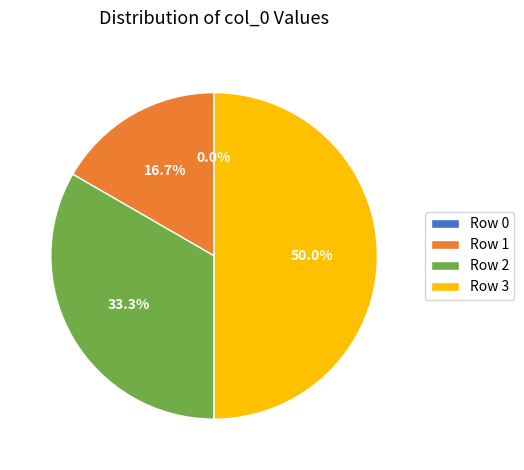

Which slice is the largest?

Row 3